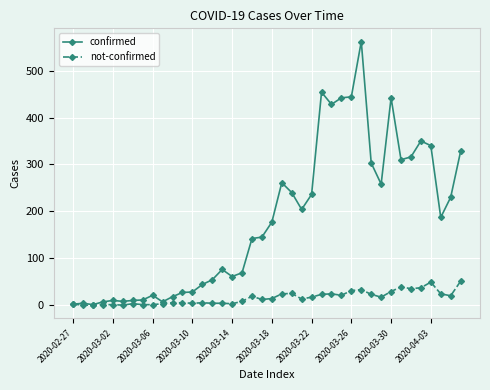

What is the highest value of the confirmed series?

562